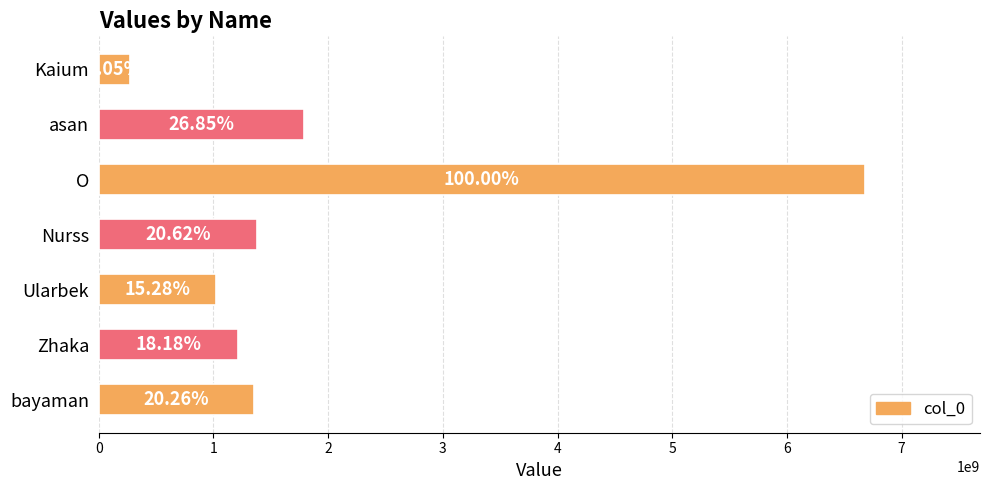

How many bars are there in total?

7